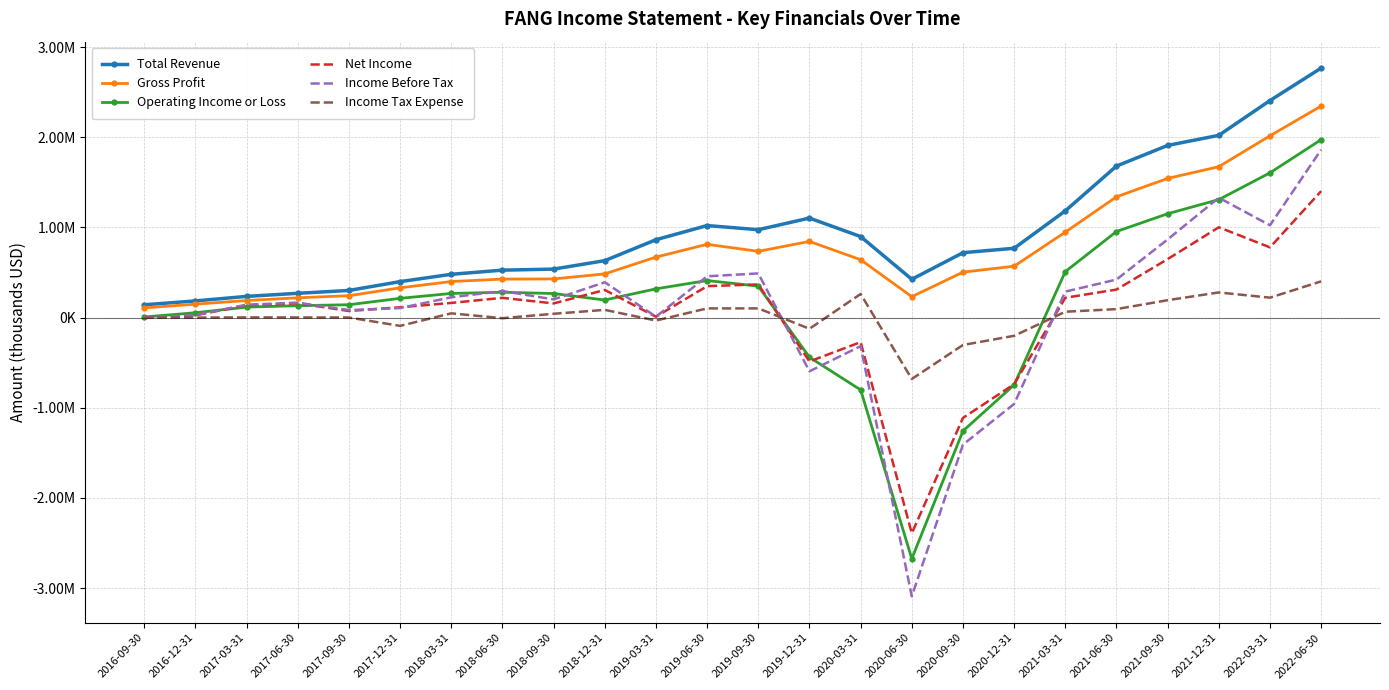

What are all the series names shown in the legend?

Total Revenue, Gross Profit, Operating Income or Loss, Net Income, Income Before Tax, Income Tax Expense